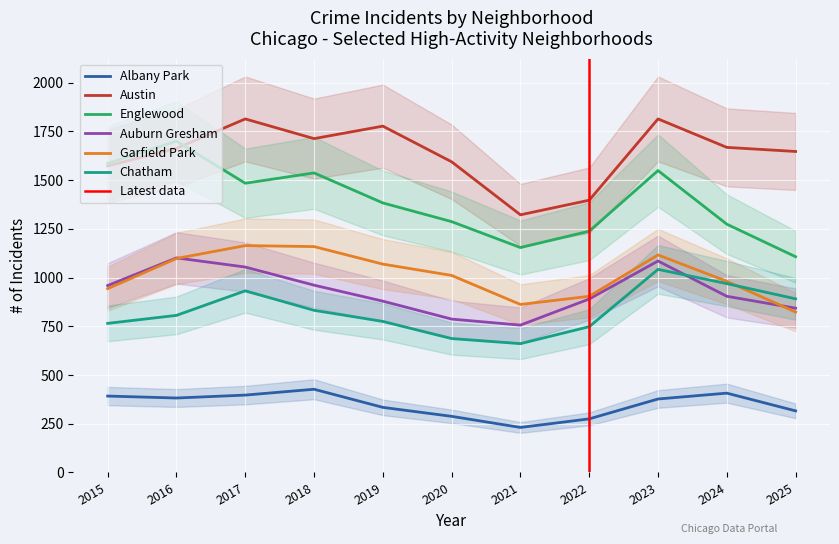

True or false: Albany Park and Chatham cross at least once.

False